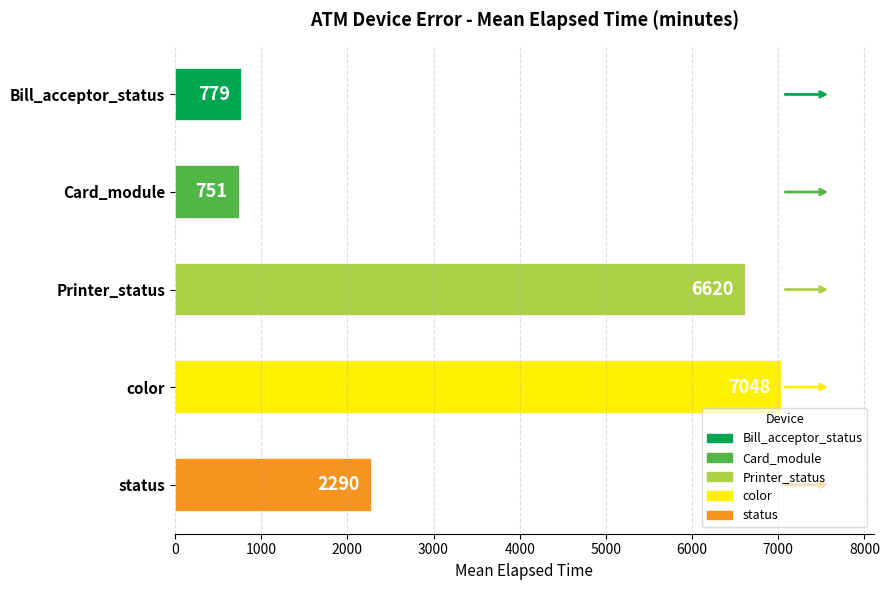

What is the label of the 3rd bar from the top?

Printer_status